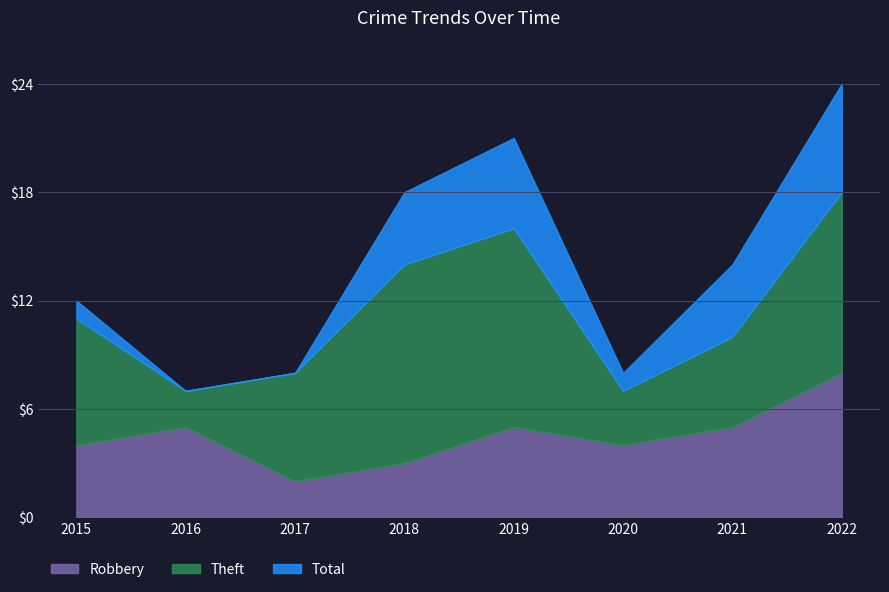

Where is the first local maximum for Total?

2019